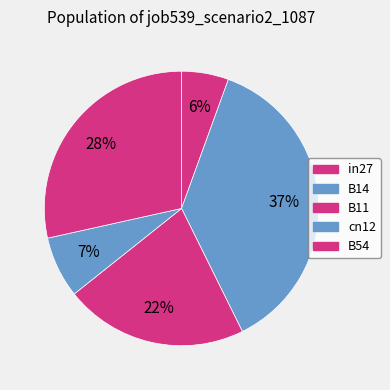

Count the number of slices in the pie.

5